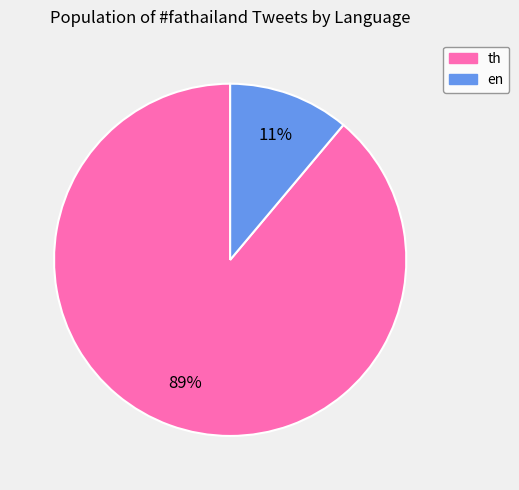

How many segments does this pie chart have?

2